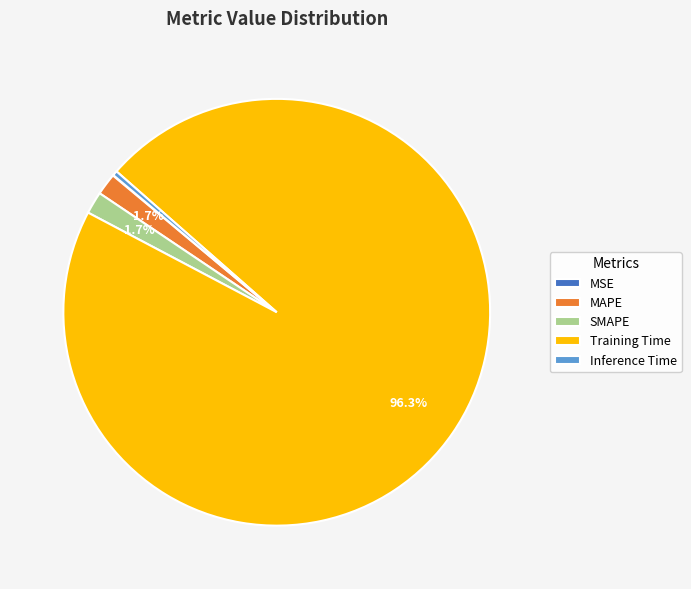

To the nearest percent, what portion does SMAPE represent?

2%